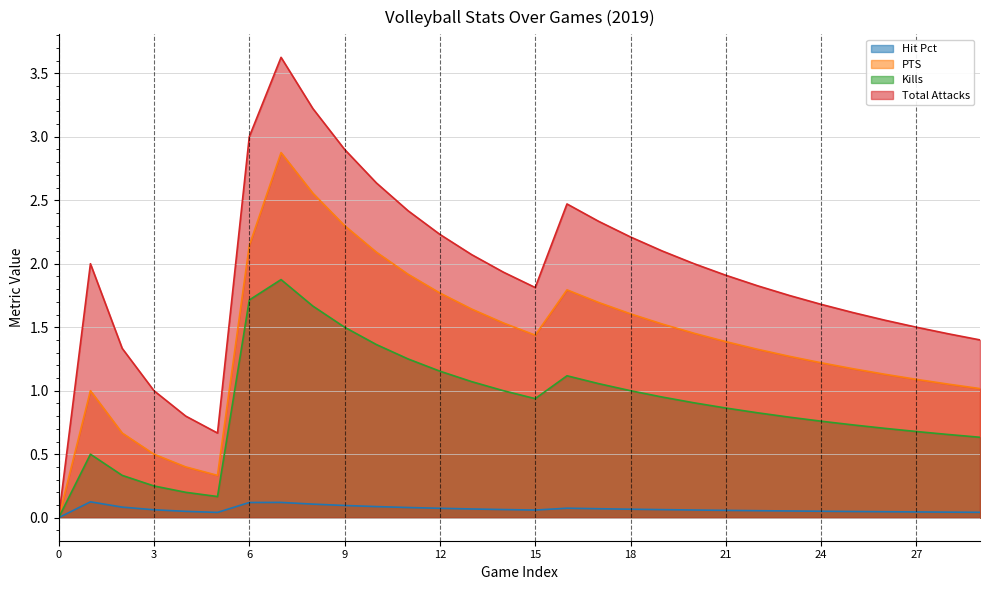

True or false: Kills and PTS intersect in this chart.

False